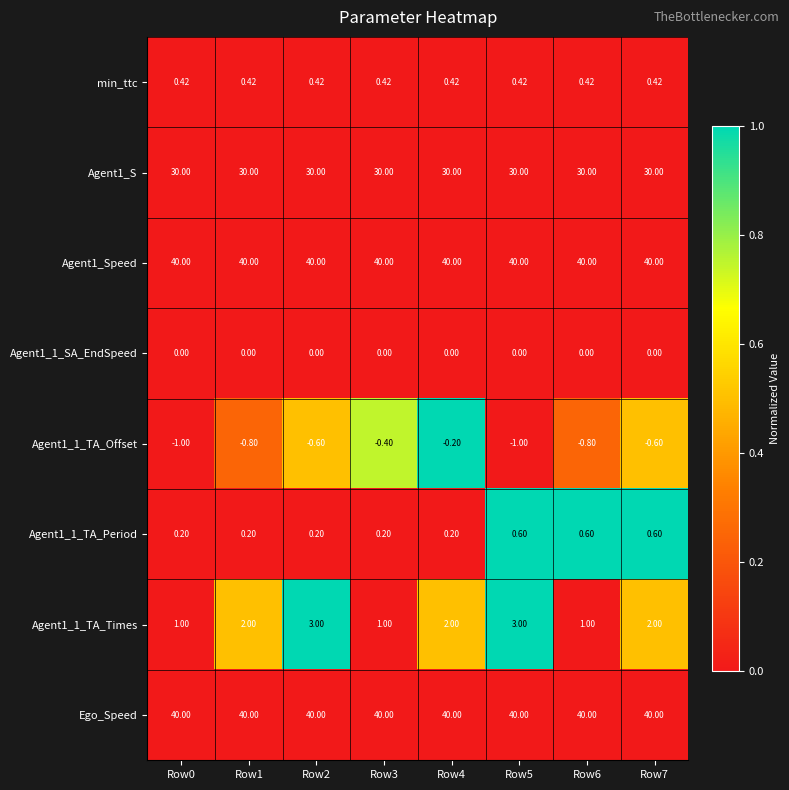

Is the value of Agent1_1_TA_Period at Row4 greater than the value of Agent1_1_TA_Offset at Row0?

Yes